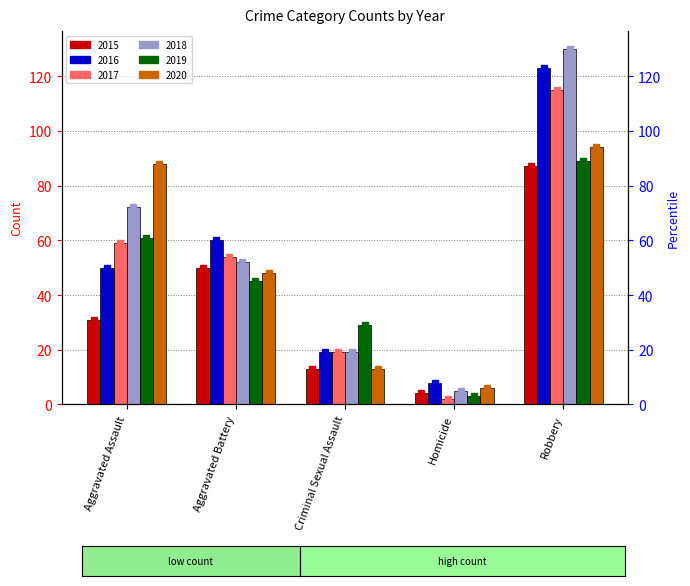

What is the sum of all 2019 values?

227